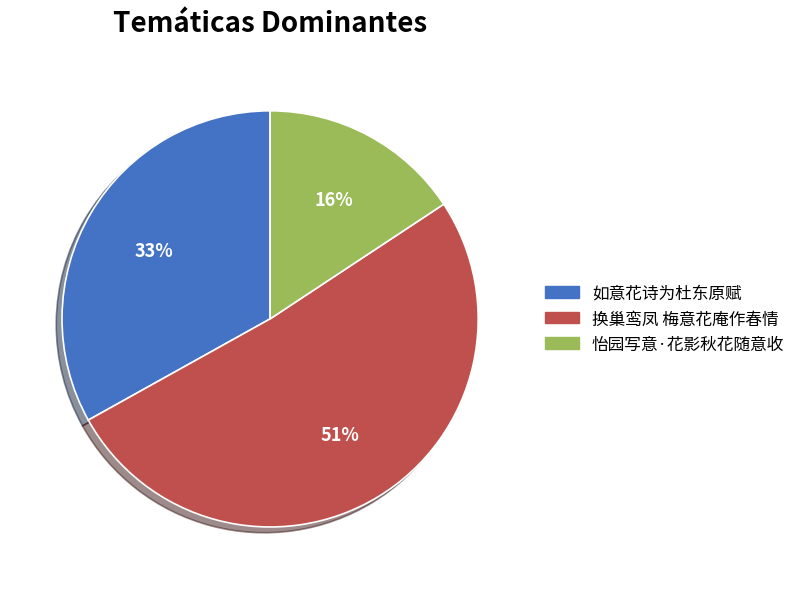

Is there any slice that represents more than half of the pie?

Yes